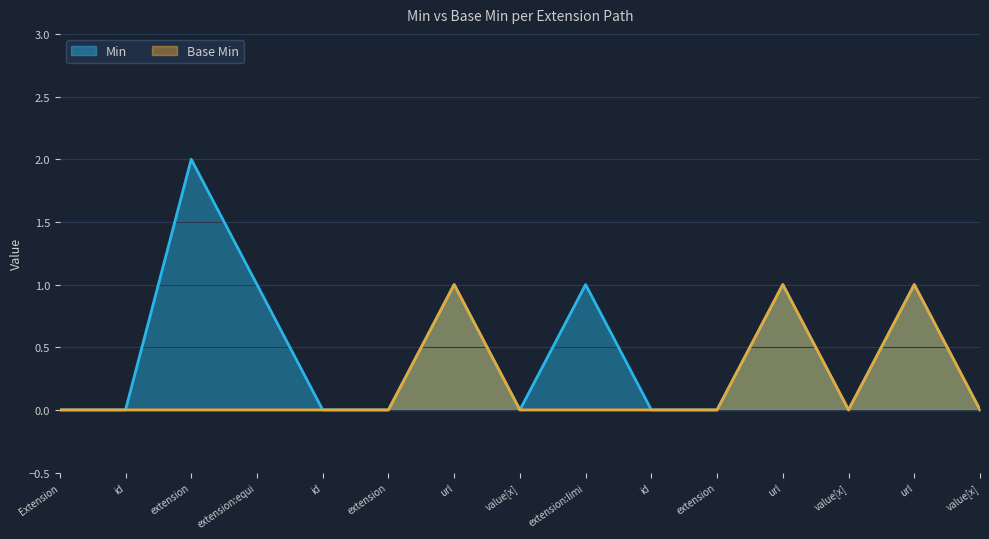

What are all the series names shown in the legend?

Min, Base Min